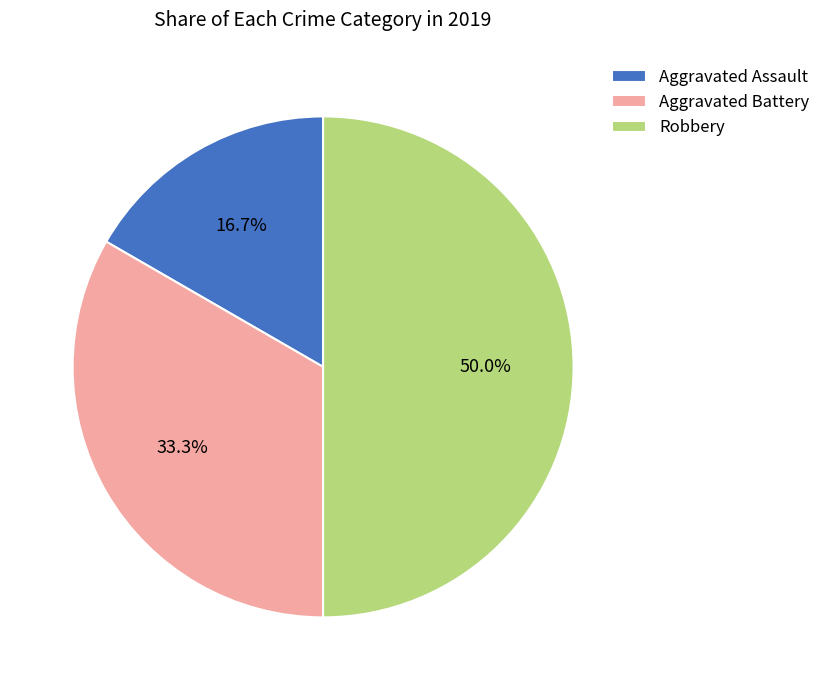

Count the number of slices in the pie.

3